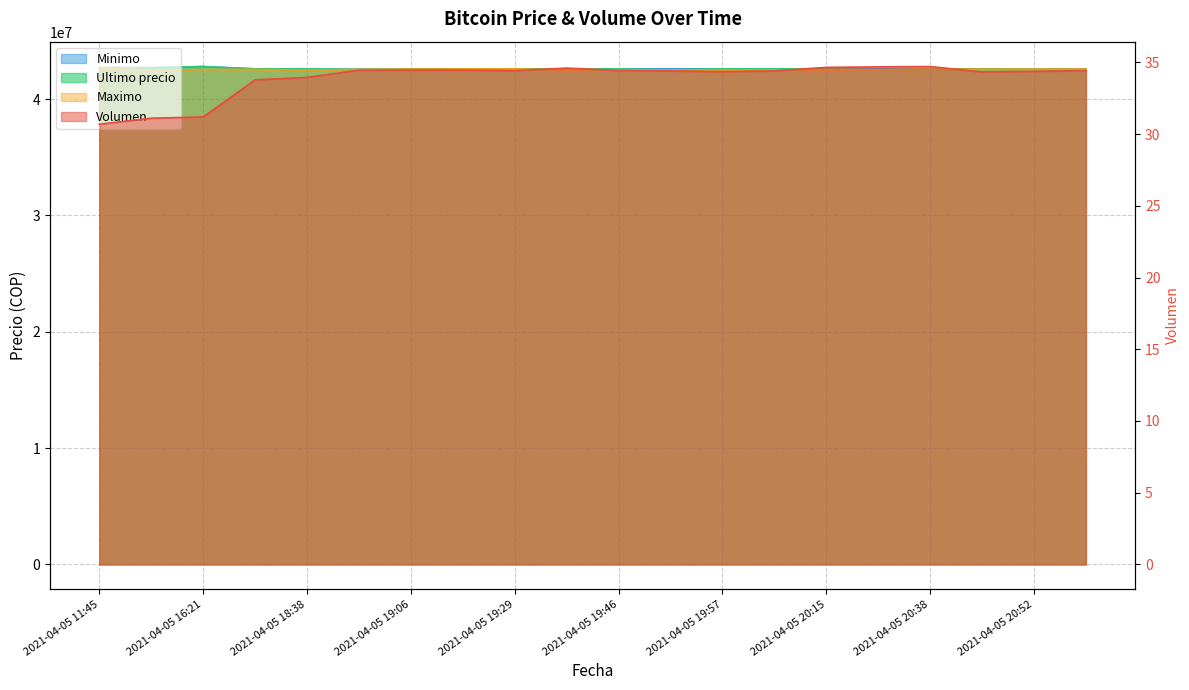

Reading right to left, extract all data points from this chart.

Volumen: 2021-04-05 20:58=34.4	2021-04-05 20:52=34.4	2021-04-05 20:46=34.3	2021-04-05 20:38=34.7	2021-04-05 20:28=34.7	2021-04-05 20:15=34.7	2021-04-05 20:05=34.4	2021-04-05 19:57=34.4	2021-04-05 19:51=34.4	2021-04-05 19:46=34.4	2021-04-05 19:38=34.6	2021-04-05 19:29=34.4	2021-04-05 19:17=34.5	2021-04-05 19:06=34.5	2021-04-05 18:53=34.5	2021-04-05 18:38=34.0	2021-04-05 18:21=33.8	2021-04-05 16:21=31.2	2021-04-05 16:00=31.1	2021-04-05 11:45=30.7
Minimo: 2021-04-05 20:58=42580001.0	2021-04-05 20:52=42595000.0	2021-04-05 20:46=42599664.0	2021-04-05 20:38=42599821.0	2021-04-05 20:28=42599833.0	2021-04-05 20:15=42599989.0	2021-04-05 20:05=42600000.0	2021-04-05 19:57=42599989.0	2021-04-05 19:51=42599989.0	2021-04-05 19:46=42599989.0	2021-04-05 19:38=42600000.0	2021-04-05 19:29=42600000.0	2021-04-05 19:17=42600000.0	2021-04-05 19:06=42600000.0	2021-04-05 18:53=42572453.8	2021-04-05 18:38=42590528.0	2021-04-05 18:21=42600000.0	2021-04-05 16:21=42799603.0	2021-04-05 16:00=42699652.0	2021-04-05 11:45=42699808.0
Ultimo precio: 2021-04-05 20:58=42580001.0	2021-04-05 20:52=42580000.0	2021-04-05 20:46=42580000.0	2021-04-05 20:38=42599821.0	2021-04-05 20:28=42510020.0	2021-04-05 20:15=42599989.0	2021-04-05 20:05=42600000.0	2021-04-05 19:57=42599989.0	2021-04-05 19:51=42505000.0	2021-04-05 19:46=42599821.0	2021-04-05 19:38=42600000.0	2021-04-05 19:29=42600000.0	2021-04-05 19:17=42599999.0	2021-04-05 19:06=42600000.0	2021-04-05 18:53=42550000.0	2021-04-05 18:38=42590528.0	2021-04-05 18:21=42600000.0	2021-04-05 16:21=42799603.0	2021-04-05 16:00=42699652.0	2021-04-05 11:45=42699809.0
Maximo: 2021-04-05 20:58=42580000.0	2021-04-05 20:52=42580000.0	2021-04-05 20:46=42580000.0	2021-04-05 20:38=42580000.0	2021-04-05 20:28=42510020.0	2021-04-05 20:15=42530010.0	2021-04-05 20:05=42505000.0	2021-04-05 19:57=42500030.0	2021-04-05 19:51=42505000.0	2021-04-05 19:46=42500030.0	2021-04-05 19:38=42500030.0	2021-04-05 19:29=42599999.0	2021-04-05 19:17=42599999.0	2021-04-05 19:06=42580000.0	2021-04-05 18:53=42550000.0	2021-04-05 18:38=42500020.0	2021-04-05 18:21=42550000.0	2021-04-05 16:21=42550570.0	2021-04-05 16:00=42503040.0	2021-04-05 11:45=42650000.0